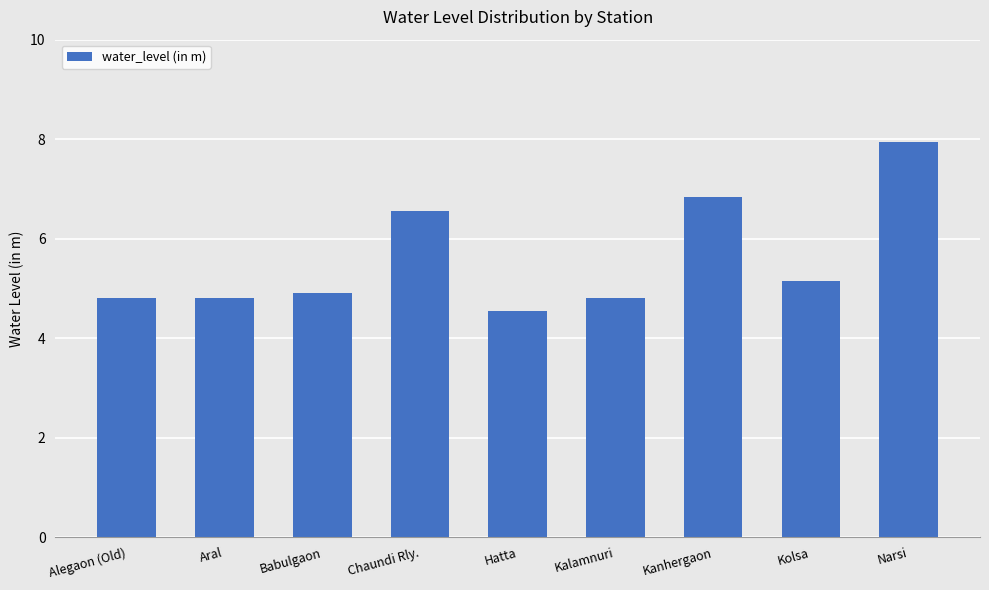

True or false: the data shows 6.8 at Kanhergaon.

True